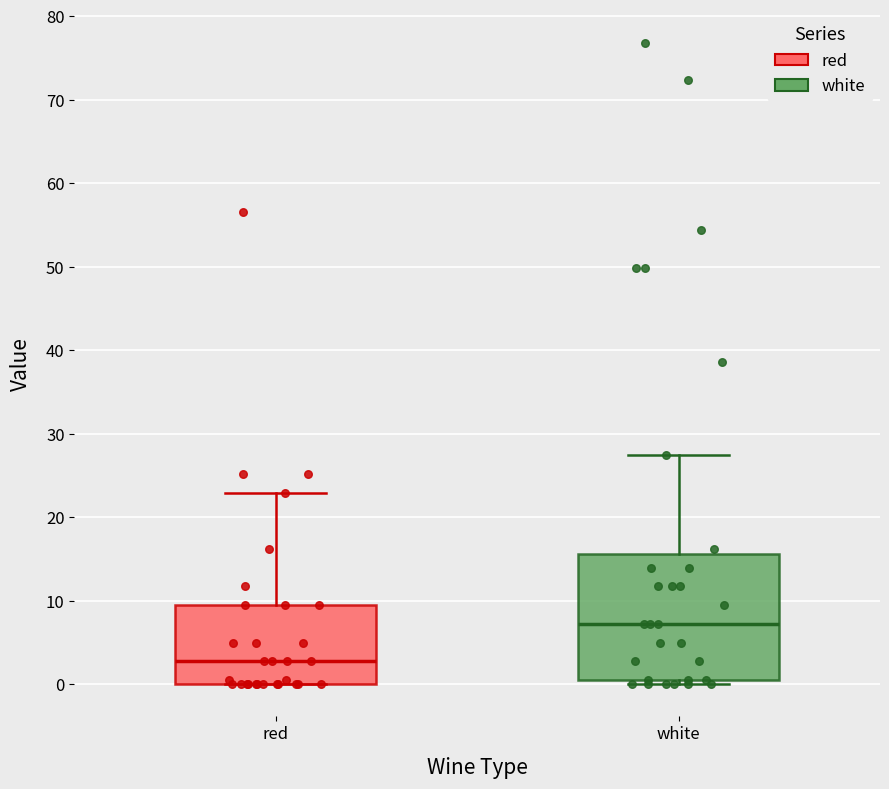

Which box's median line is the highest?

white